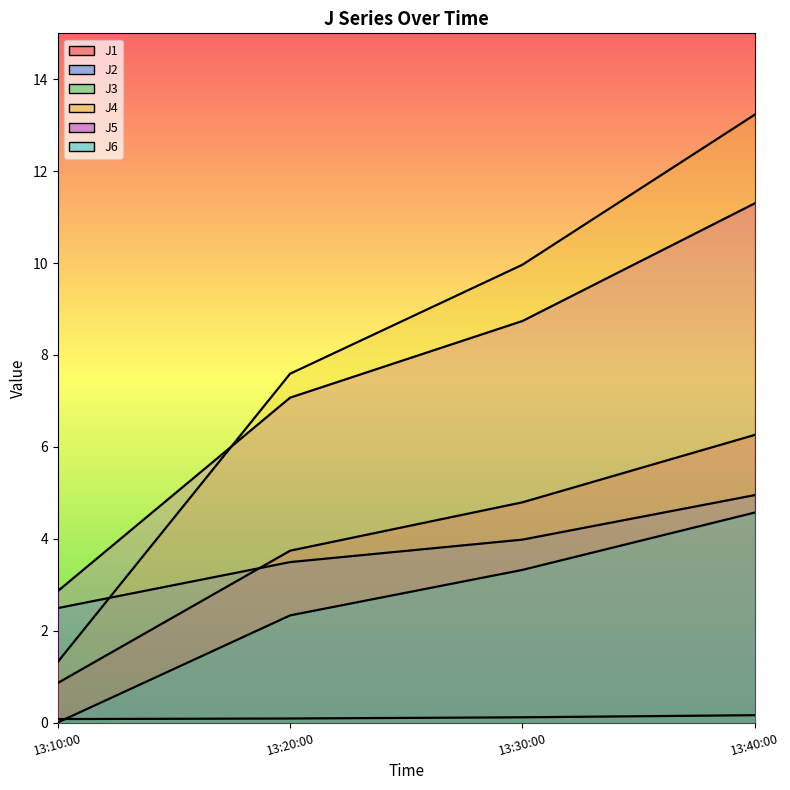

How many series are shown in this chart?

6